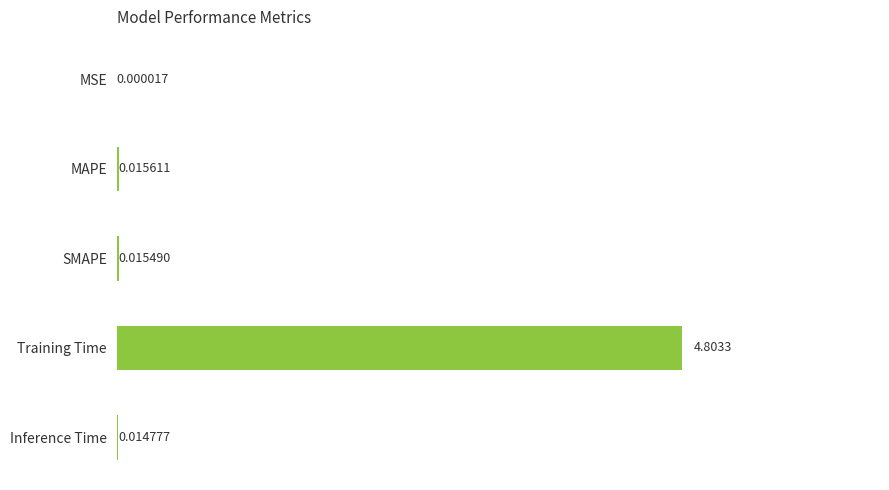

At which label is the value closest to 2?

MAPE